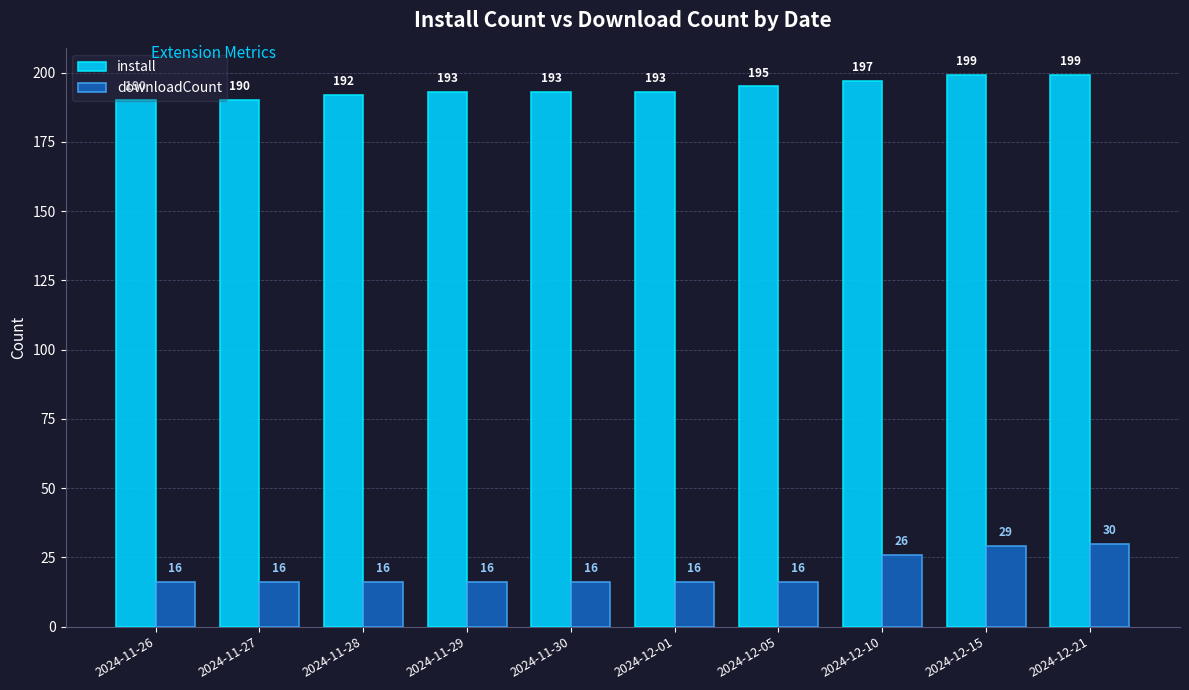

What is the difference between the highest and lowest values at 2024-11-26?

174